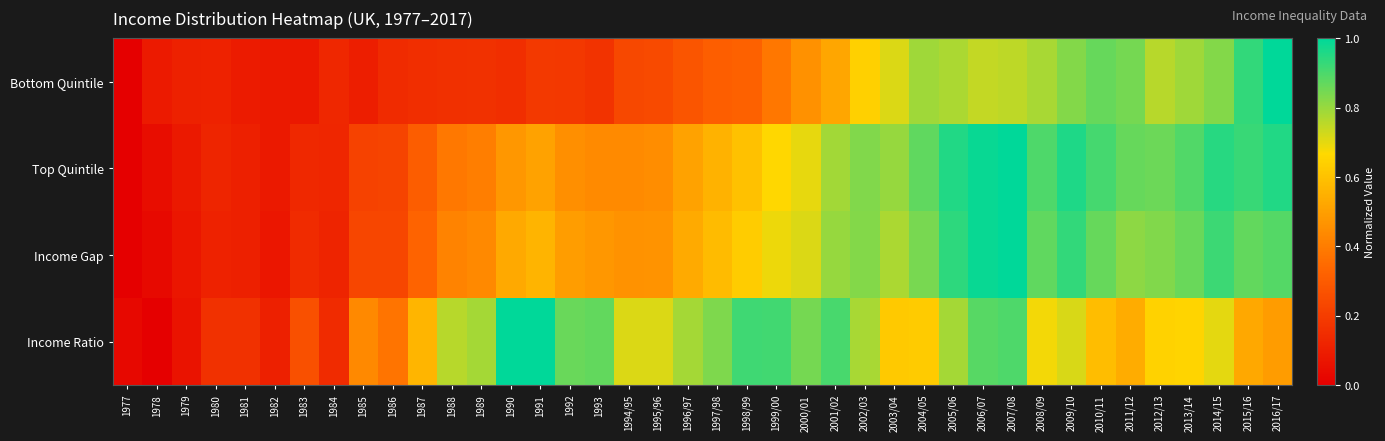

List the series in order of their peak value, highest first.

Bottom Quintile, Top Quintile, Income Gap, Income Ratio